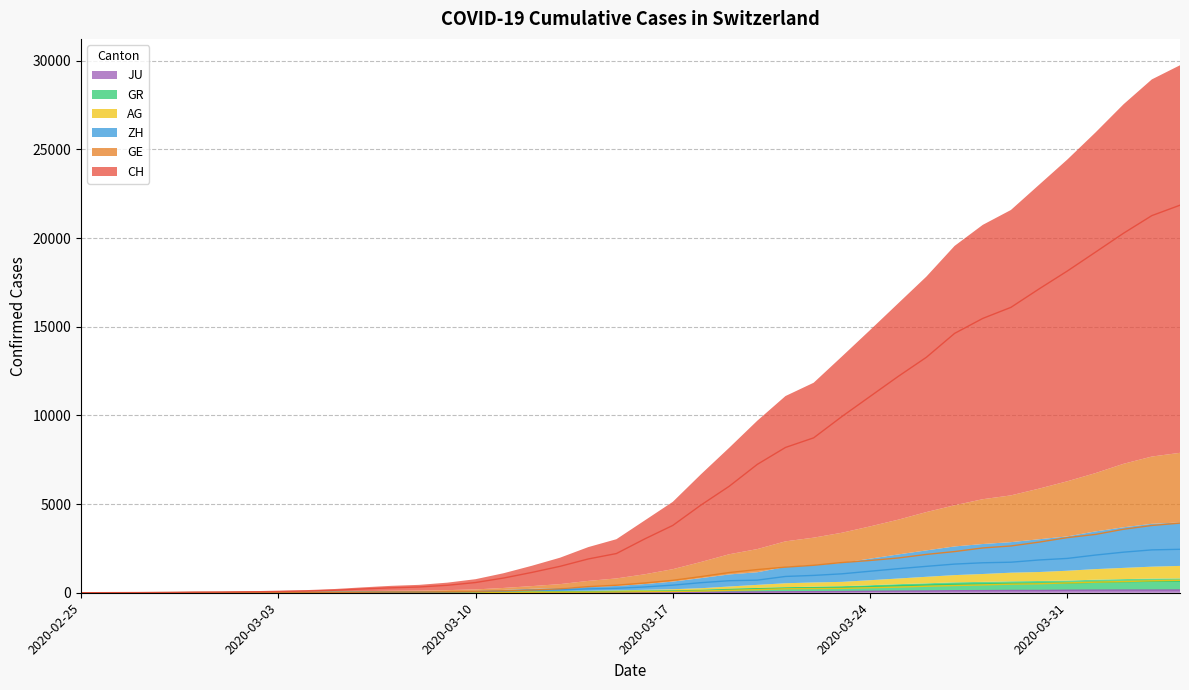

Reading left to right, transcribe all the data shown in this chart.

CH: 0	5	9	19	31	37	53	68	95	139	214	277	324	421	576	831	1146	1490	1905	2211	3032	3796	4945	6002	7240	8194	8736	9935	11069	12200	13278	14625	15470	16094	17135	18141	19207	20278	21267	21855
GE: 0	1	1	4	8	9	10	13	15	20	29	42	44	59	79	112	153	224	343	425	549	701	911	1139	1307	1445	1549	1703	1820	1960	2161	2322	2527	2638	2855	3109	3289	3582	3793	3928
AG: 0	1	1	1	3	4	7	7	10	11	12	14	14	15	18	20	27	30	33	43	56	69	96	134	175	223	235	245	283	318	367	407	444	485	506	554	596	631	673	702
GR: 0	2	2	6	6	6	9	9	12	14	16	17	18	18	22	31	43	53	56	71	84	101	128	182	226	258	284	300	343	393	433	474	495	519	535	547	592	622	649	657
ZH: 0	0	2	2	6	7	10	13	15	23	29	34	40	49	62	101	140	163	218	250	326	429	568	679	711	919	978	1067	1213	1357	1489	1616	1690	1722	1848	1936	2125	2289	2417	2450
JU: 0	0	1	1	1	1	1	2	2	4	4	5	5	7	7	7	12	17	18	19	25	29	32	36	44	54	61	69	82	92	100	114	119	127	128	140	145	149	149	154